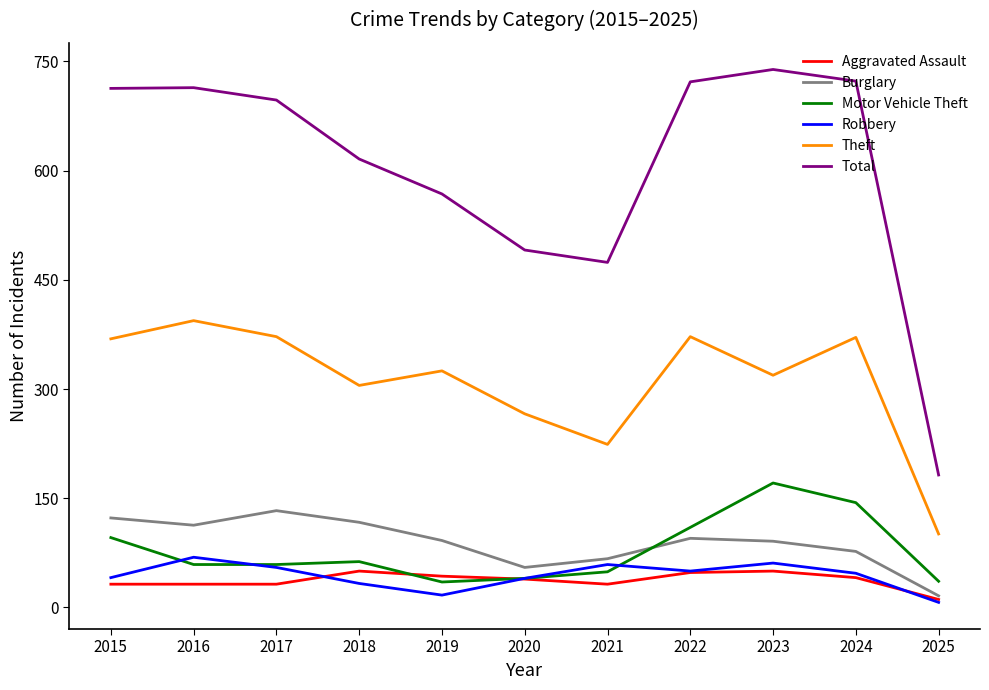

At which label does Motor Vehicle Theft reach its peak?

2023